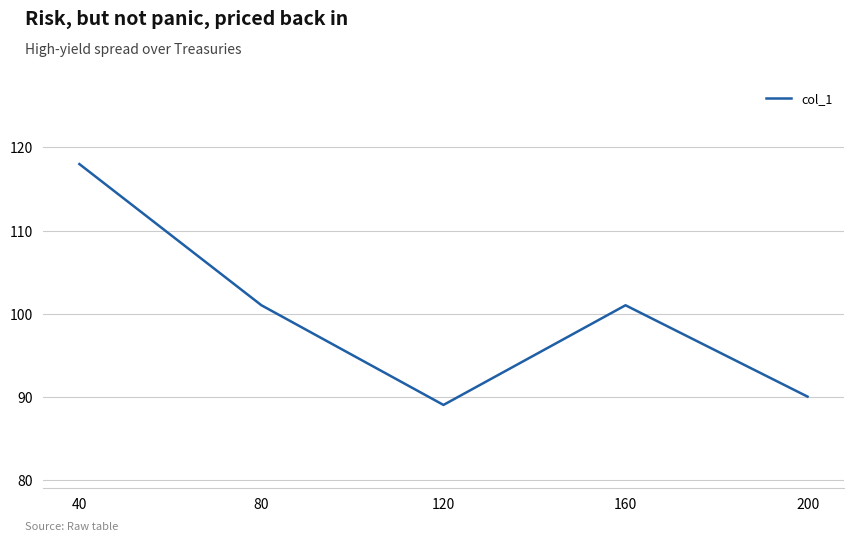

Reading left to right, extract all data points from this chart.

118	101	89	101	90